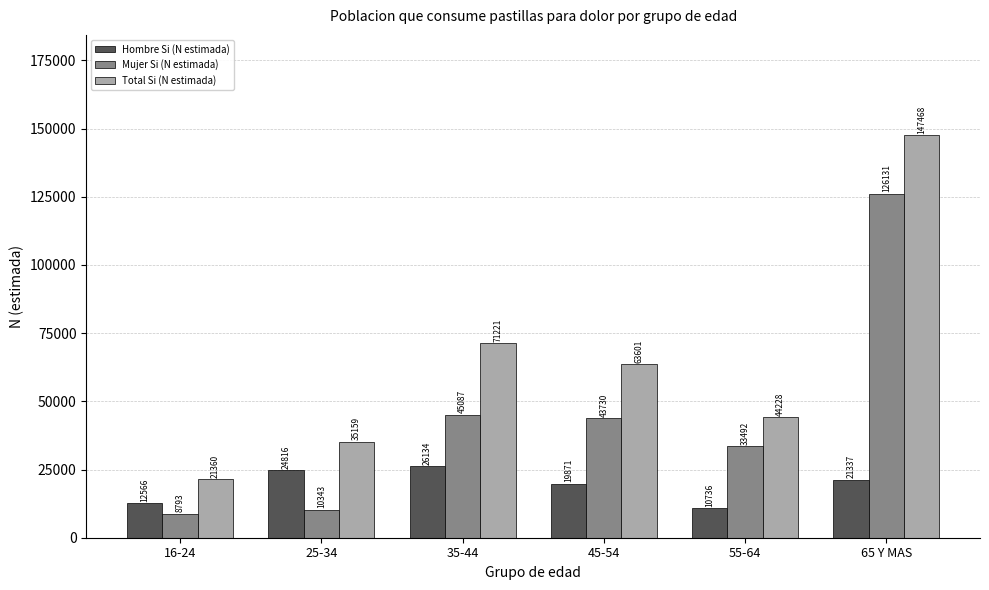

Count the number of categories in the chart.

6